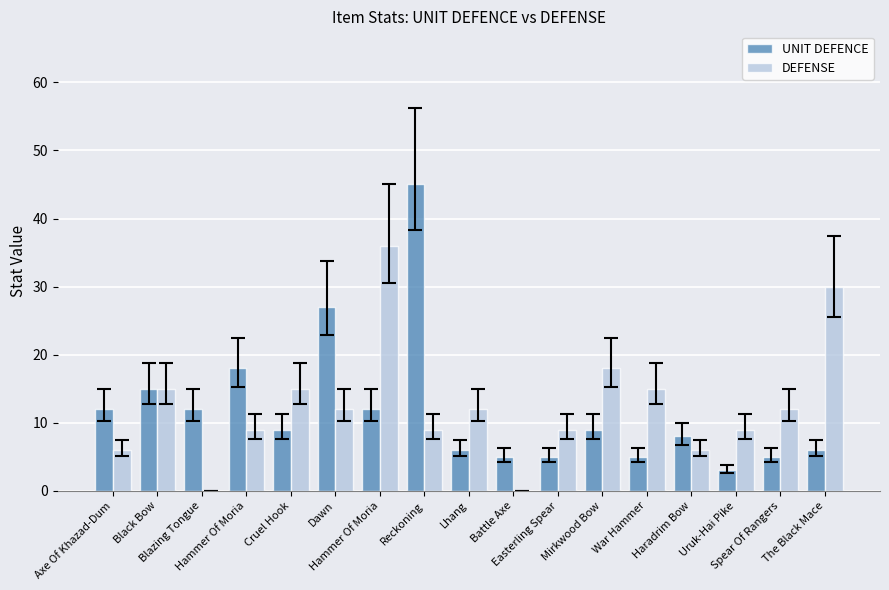

How many categories are shown in the chart?

17